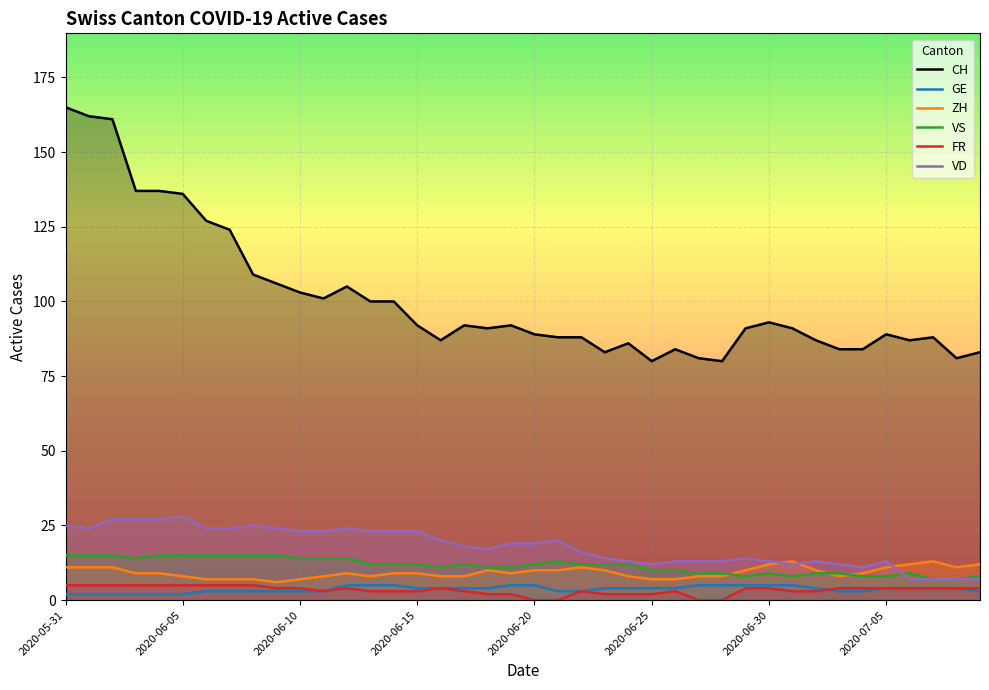

True or false: VS has a value of 15 at 2020-05-31.

True